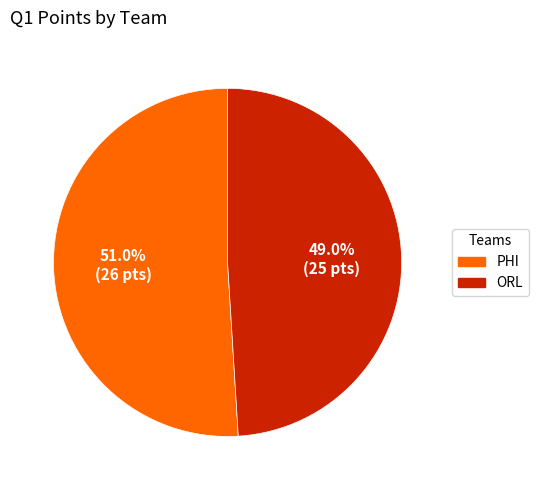

Which slice is the smallest?

ORL